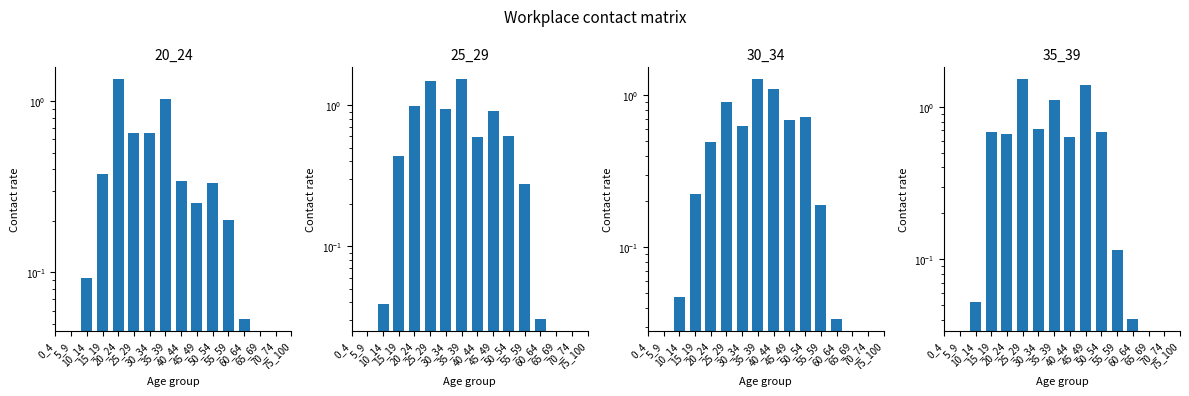

True or false: 20_24 has a value of 0.3 at 35_39.

False